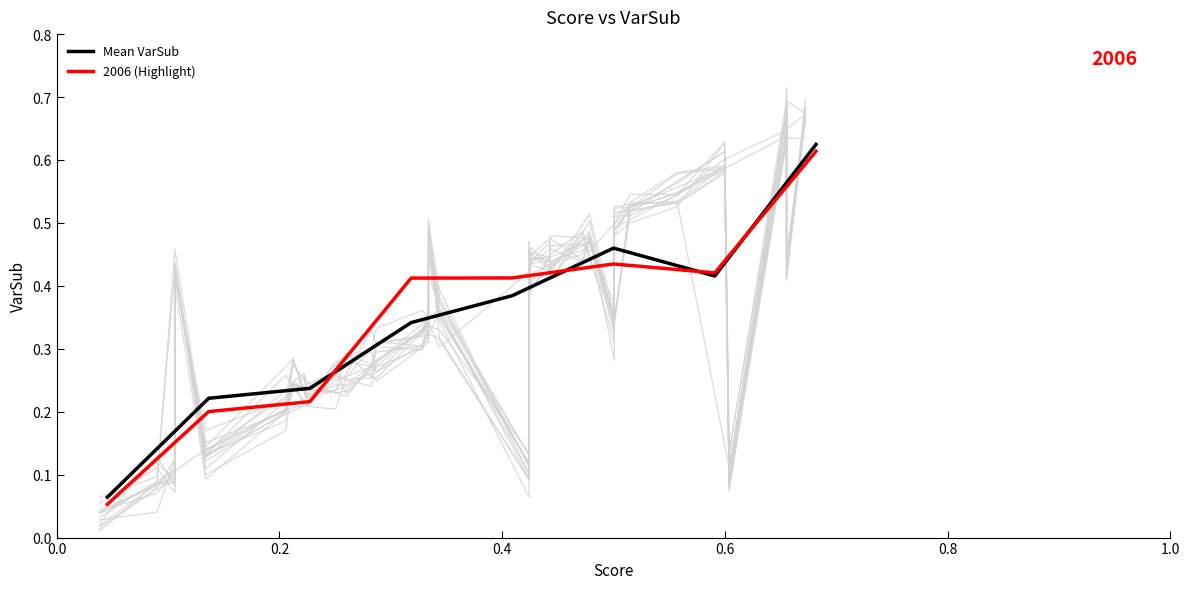

How many distinct data groups are displayed?

2